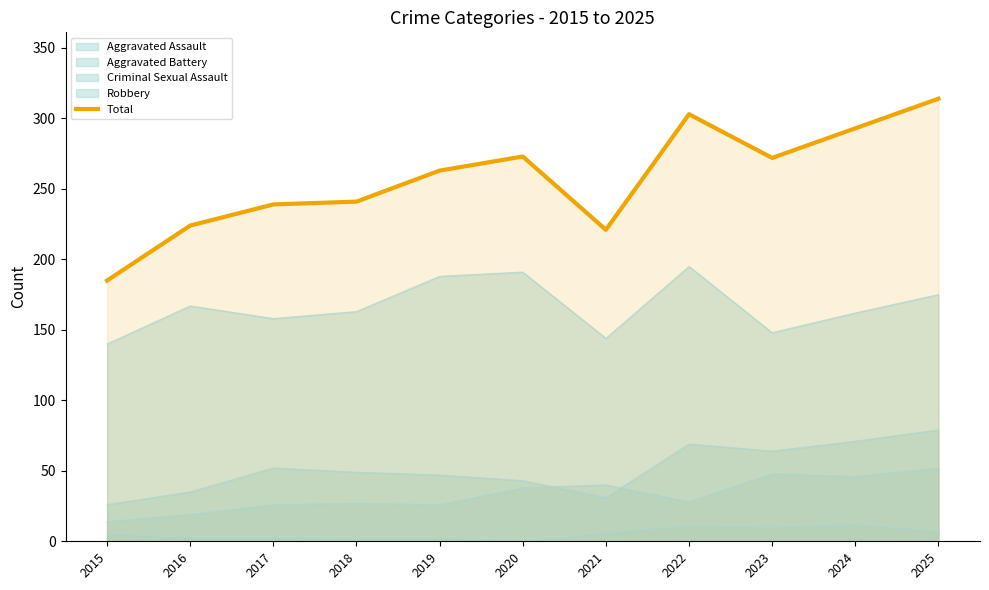

How many lines are shown in the chart?

5